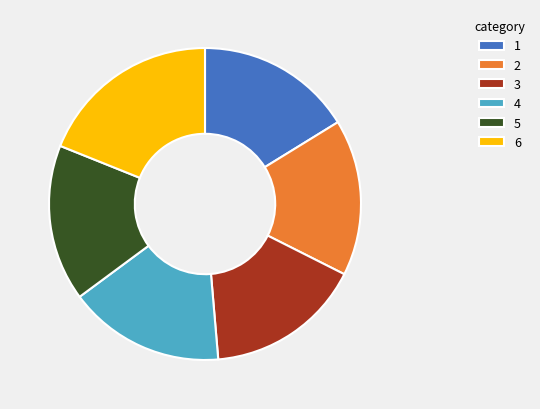

Is there any slice that represents more than half of the pie?

No